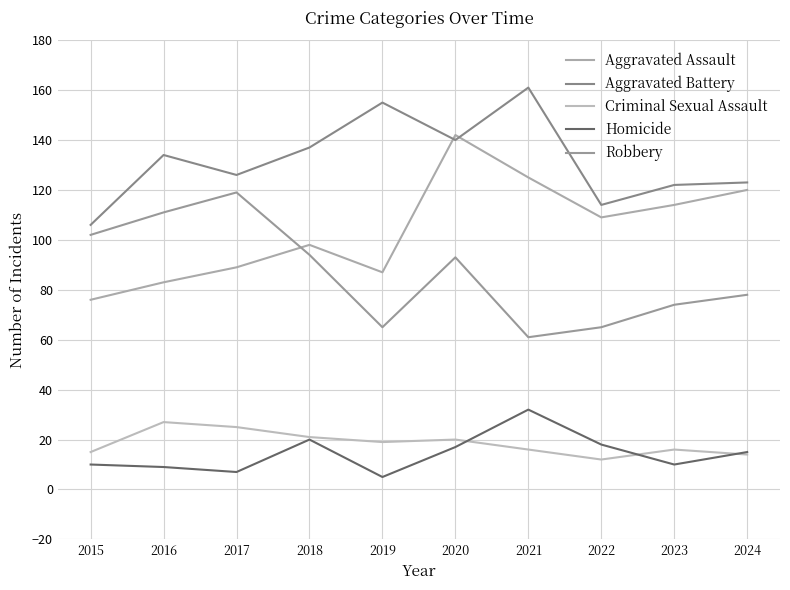

The Criminal Sexual Assault series shows 4 at 2020. True or false?

False